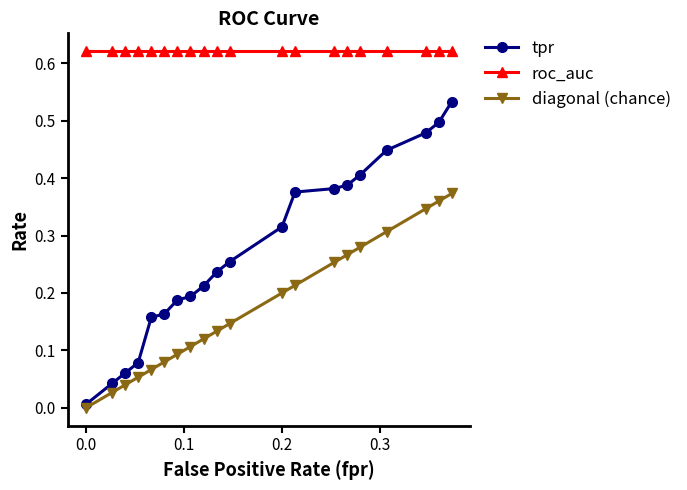

List the series in order of their overall mean, lowest first.

diagonal (chance), tpr, roc_auc